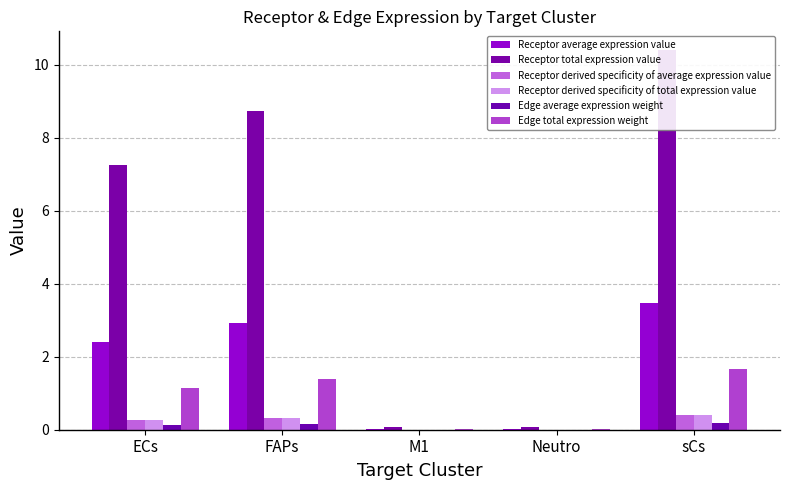

At how many categories does at least one series exceed 0?

5